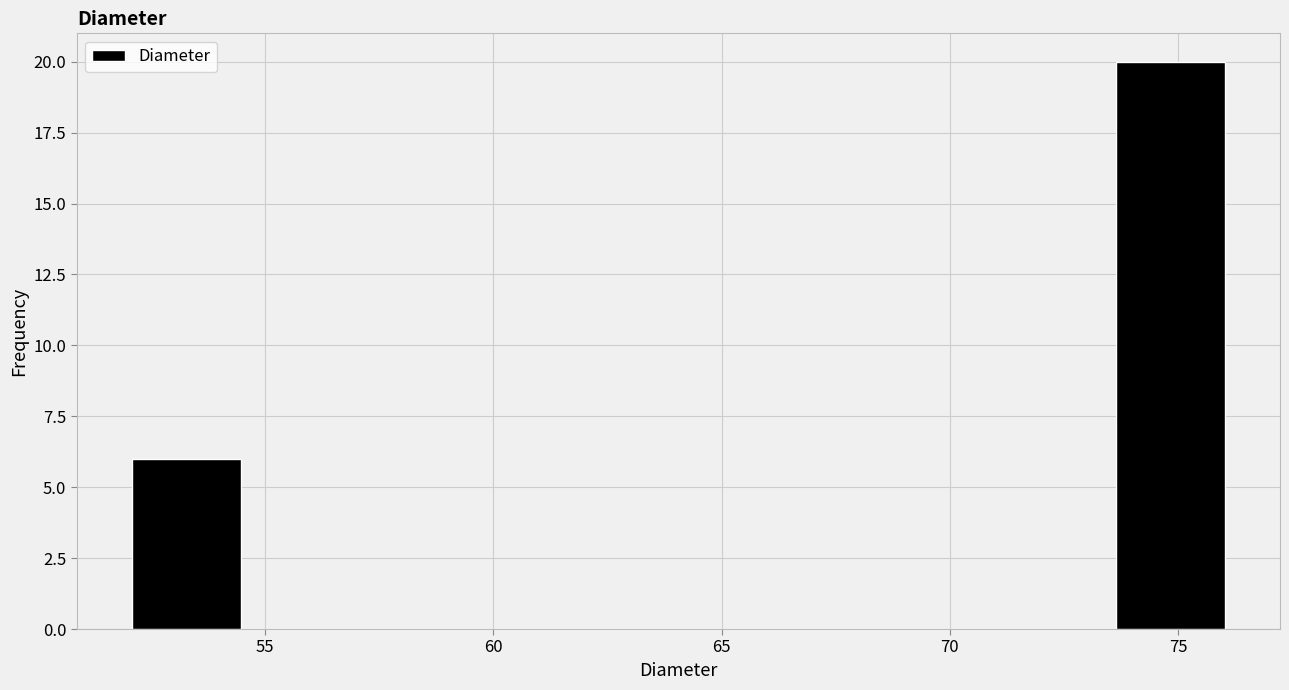

Reading left to right, transcribe this chart: for each bar, give the range it covers on the x-axis and its height. Neither the bar edges nor the heights are printed on the chart, so give them approximately, as read against the axes.

52.0 to 54.5: 6
54.5 to 57.0: 0
57.0 to 59.5: 0
59.5 to 61.5: 0
61.5 to 64.0: 0
64.0 to 66.5: 0
66.5 to 69.0: 0
69.0 to 71.0: 0
71.0 to 73.5: 0
73.5 to 76.0: 20